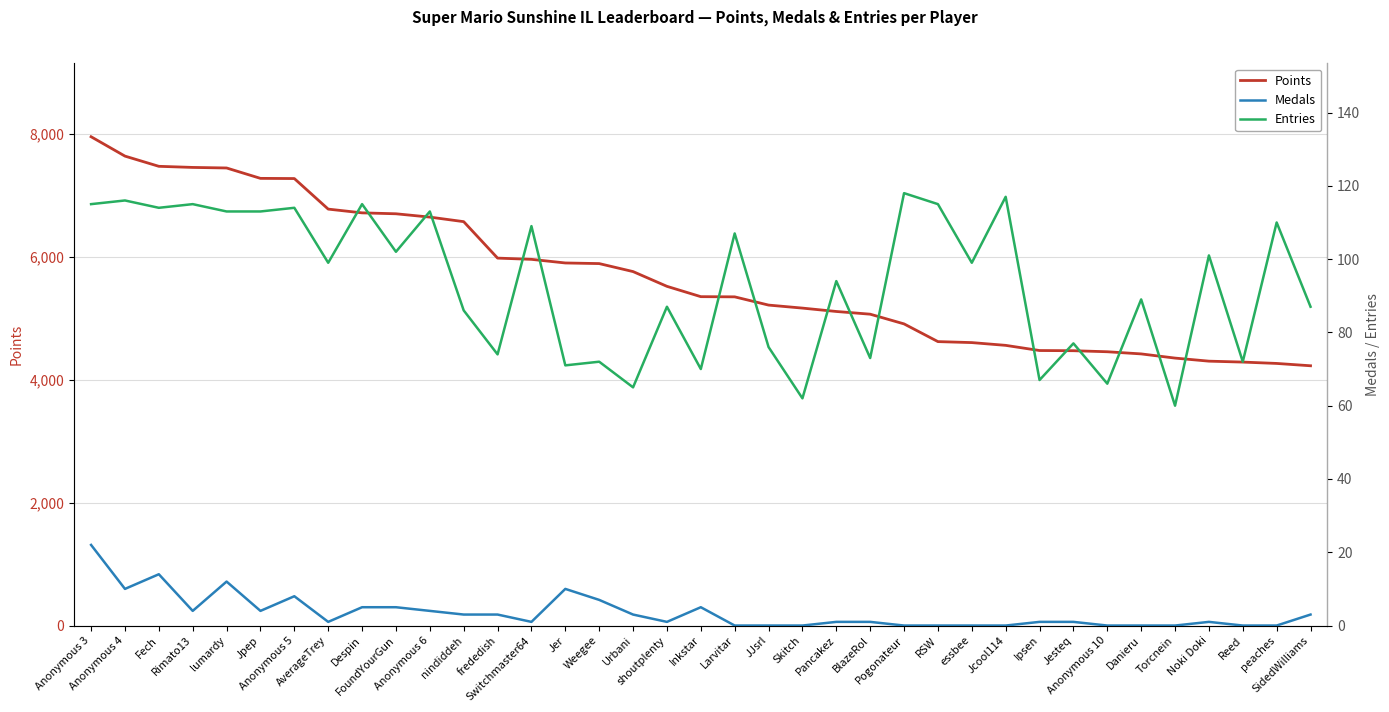

True or false: Points has more than 1 interior local peaks.

False